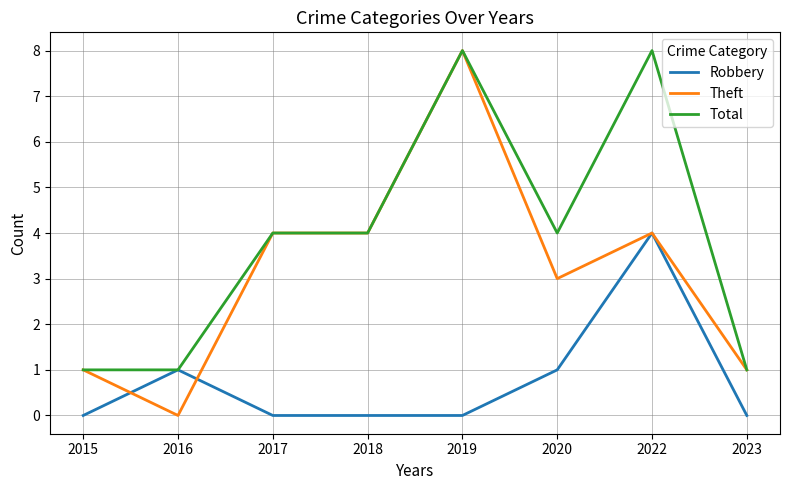

How many lines are shown in the chart?

3